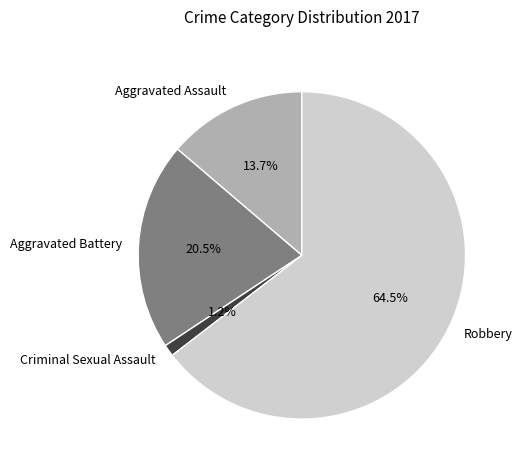

What is the majority slice?

Robbery